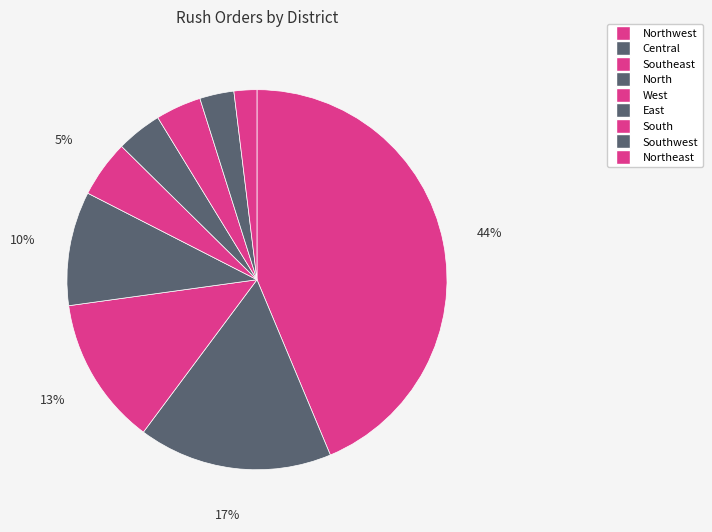

Count the number of slices in the pie.

9